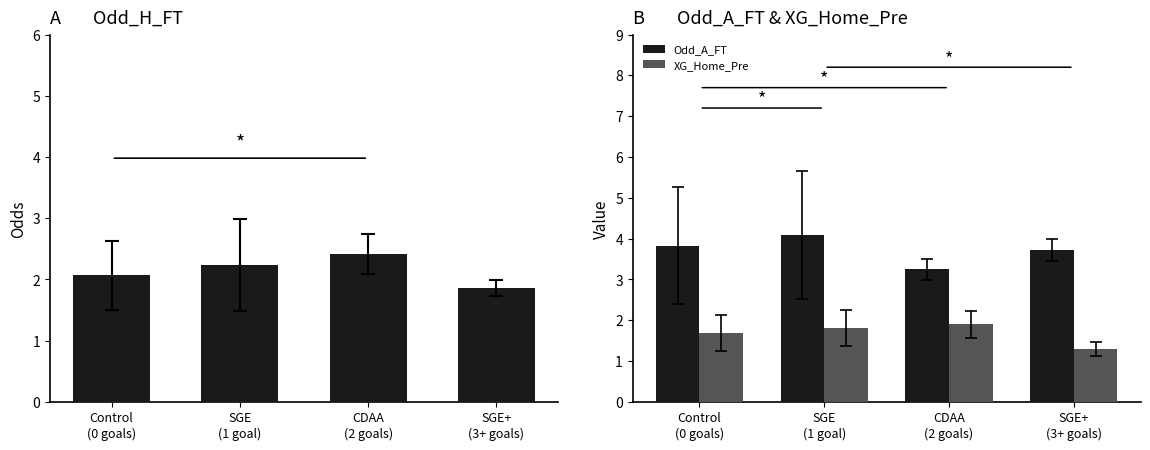

What is the average value of the Odd_A_FT series?

3.7